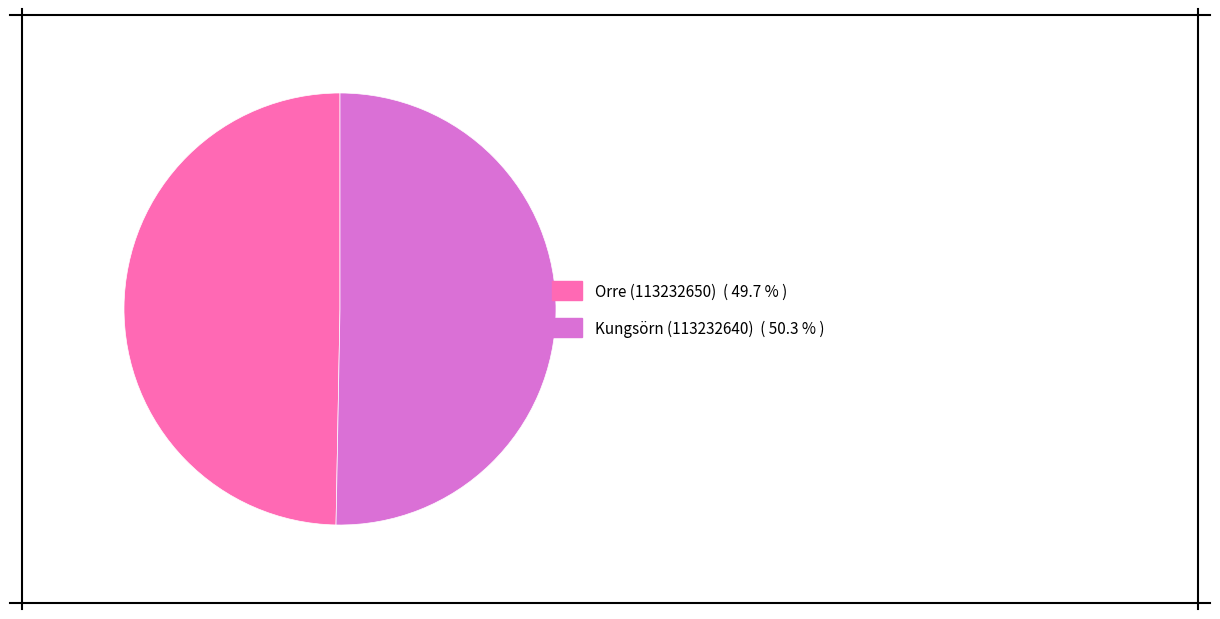

What is the majority slice?

Kungsörn (113232640)